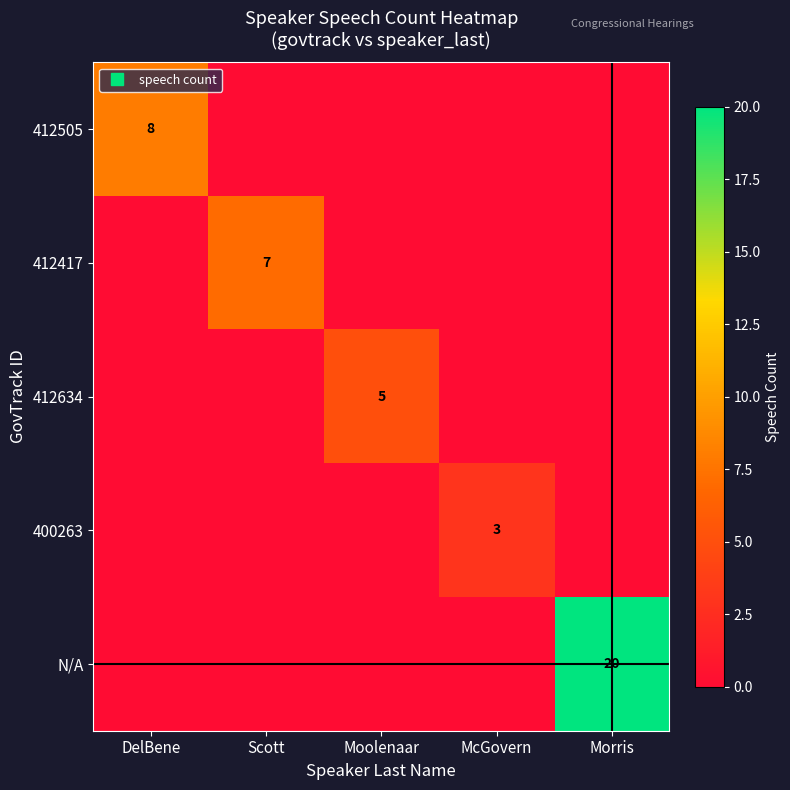

Is it true that N/A equals 0 at McGovern?

True